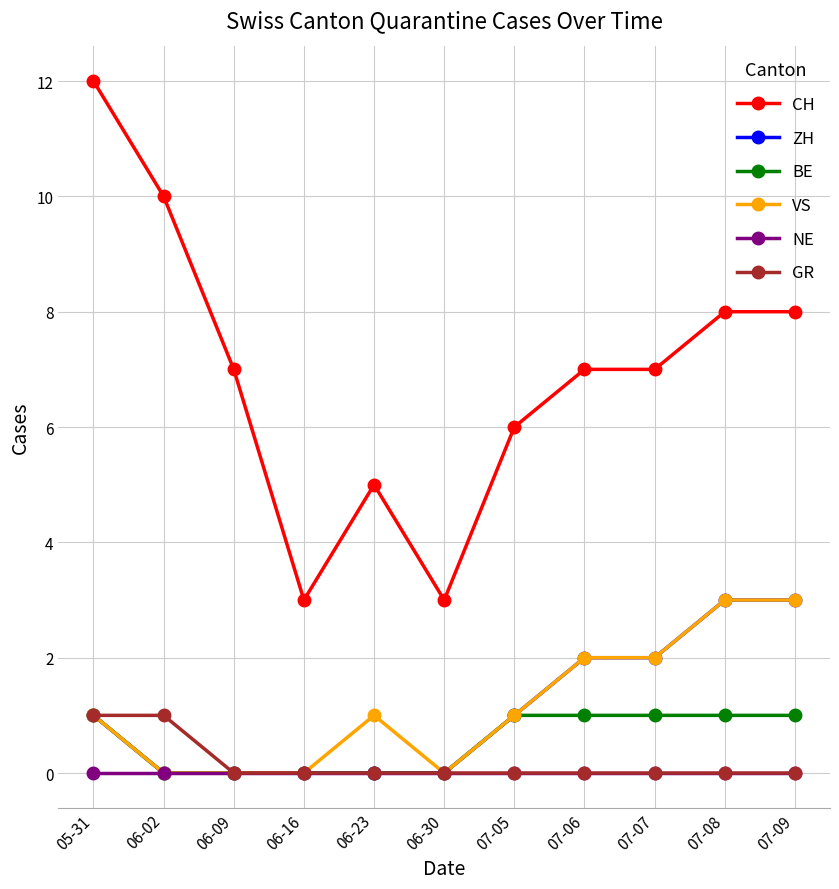

How many VS values are between 0 and 2?

9